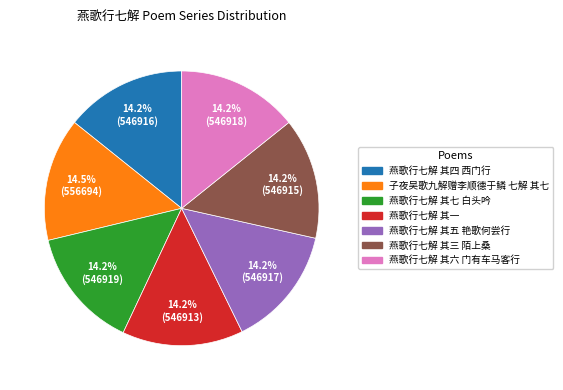

How much of the chart is everything except 燕歌行七解 其一?

85.8%